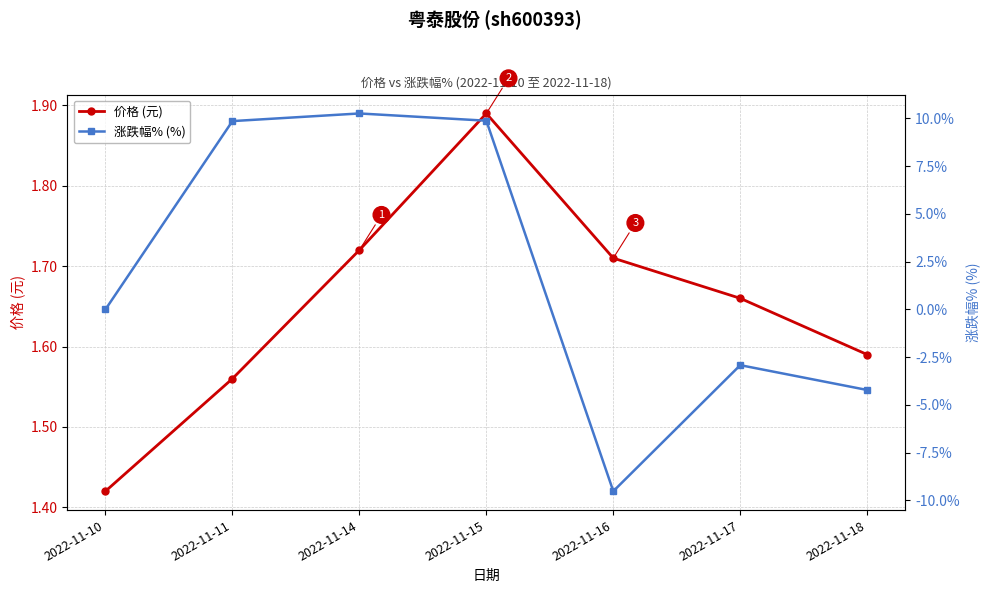

Which series has the largest total across all categories?

涨跌幅% (%)